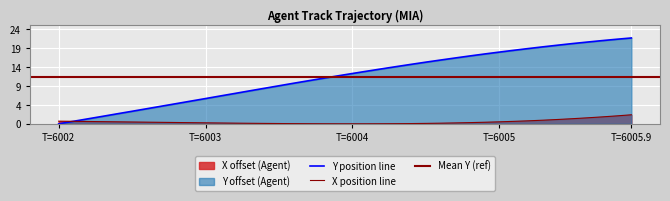

How many interior local valleys does the X series have?

1